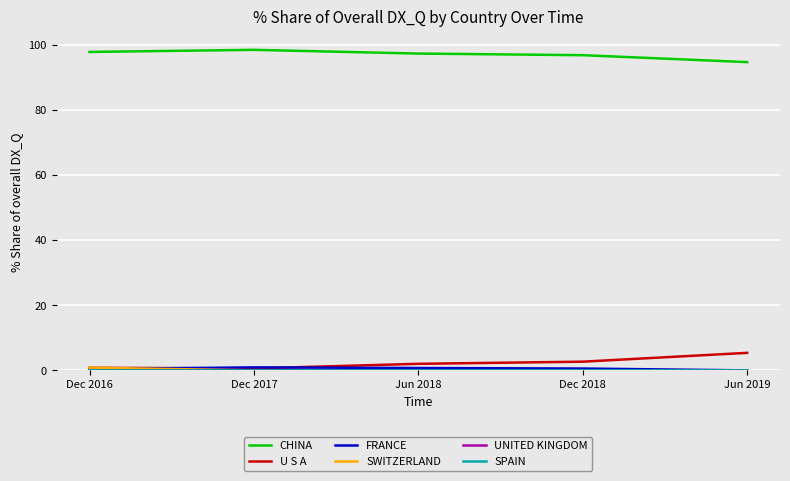

True or false: CHINA has a value of 52.2 at Jun 2018.

False